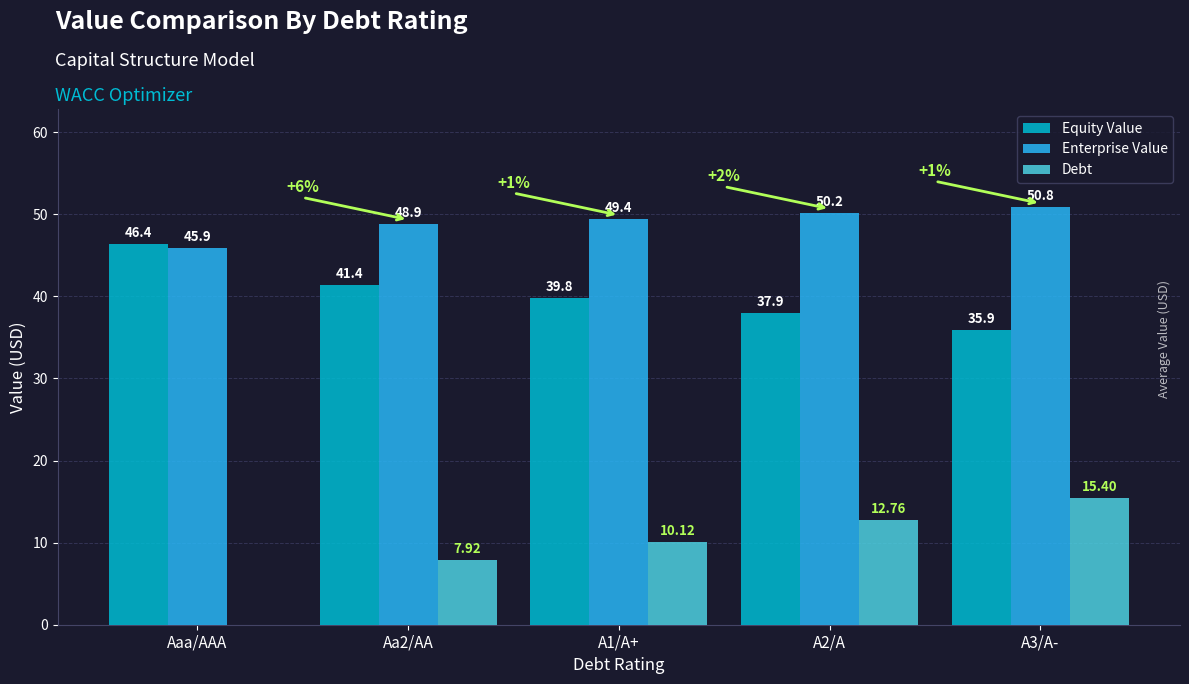

Does the chart contain stacked bars?

No